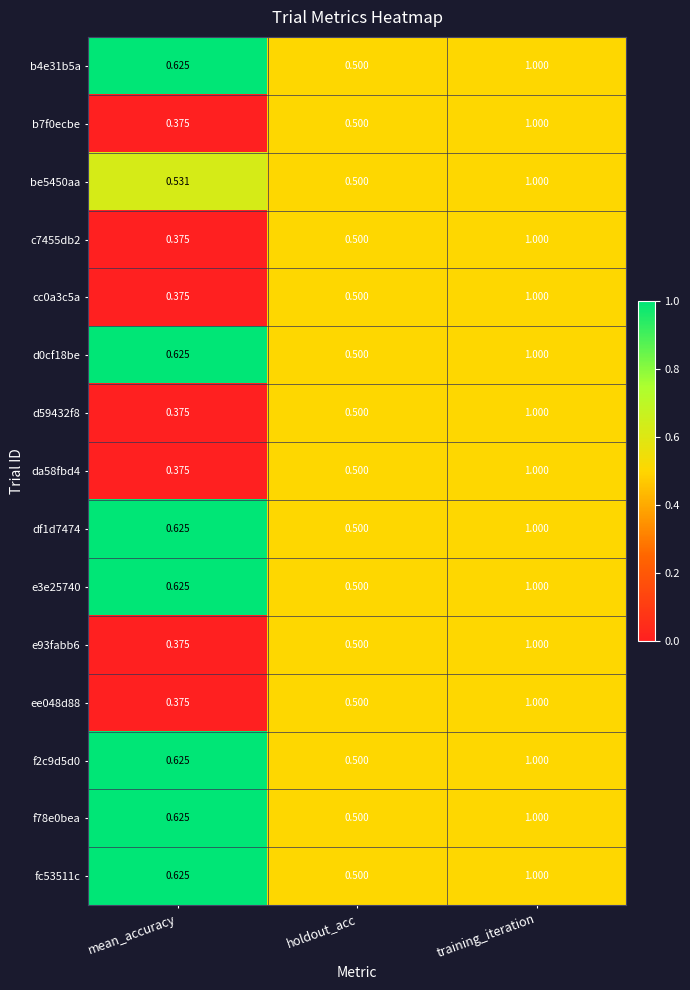

At which label does b7f0ecbe reach its minimum?

mean_accuracy